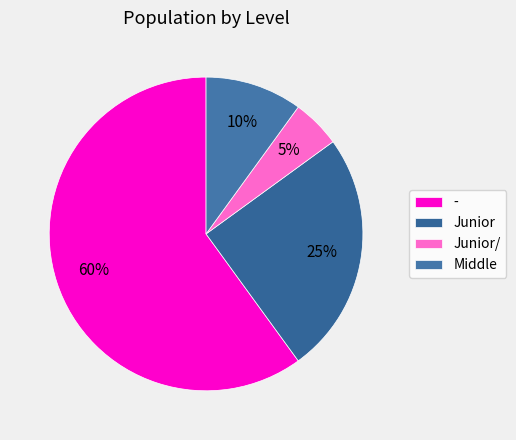

Is there a majority slice in this chart?

Yes